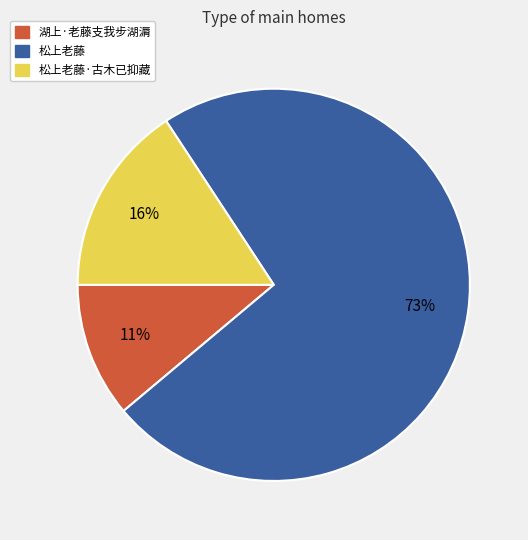

To the nearest percent, what is the average slice percentage?

33%